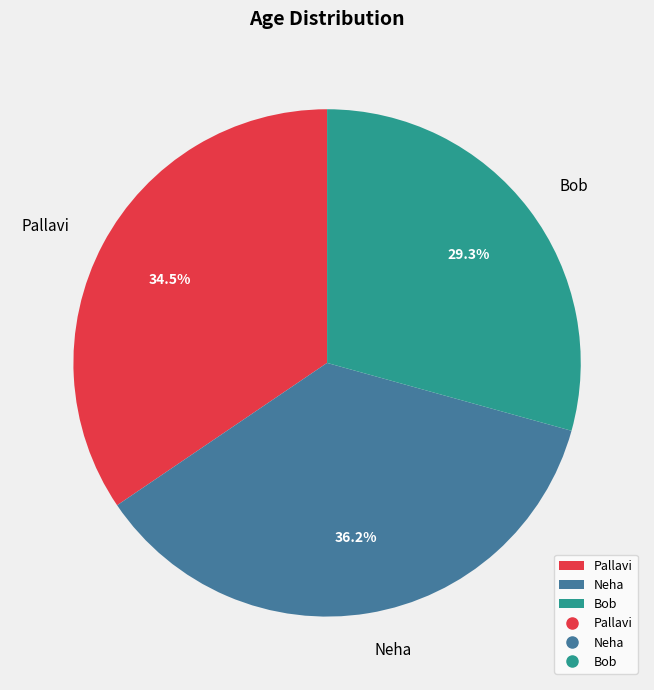

Does Bob represent more than half of the total?

No